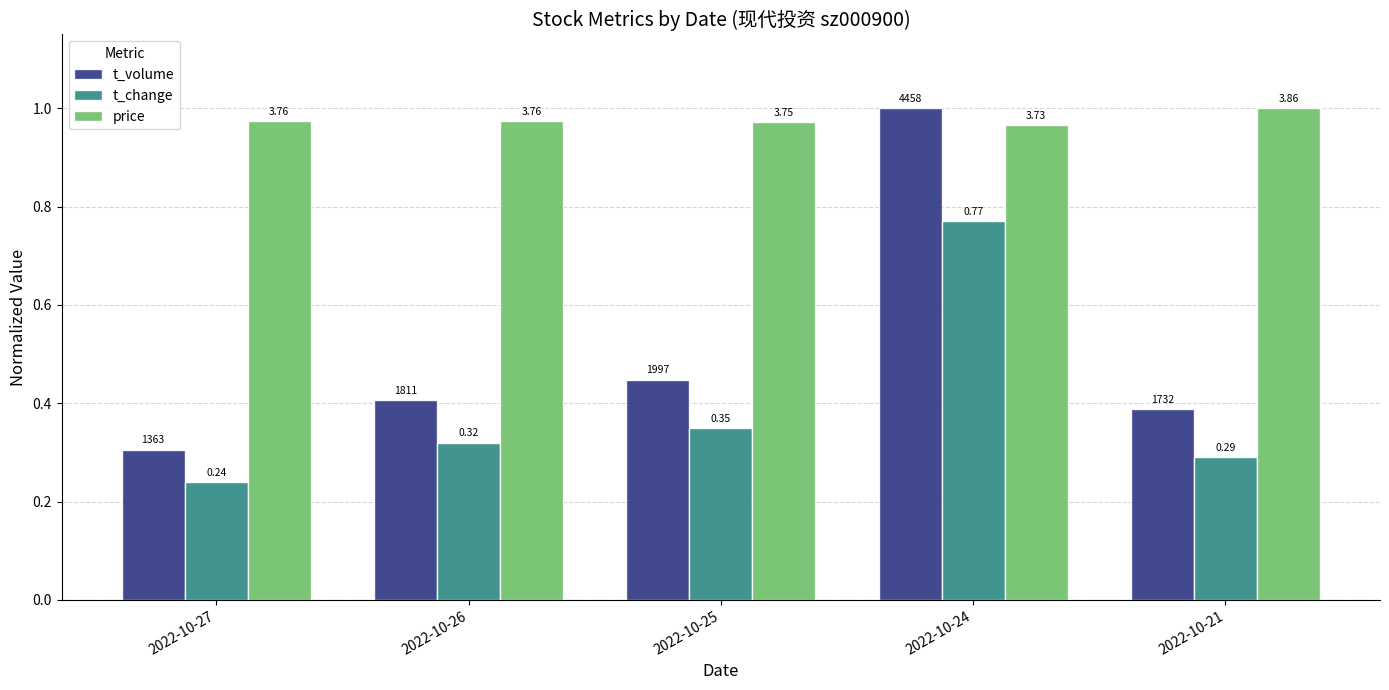

Which series has the widest spread of values?

t_volume